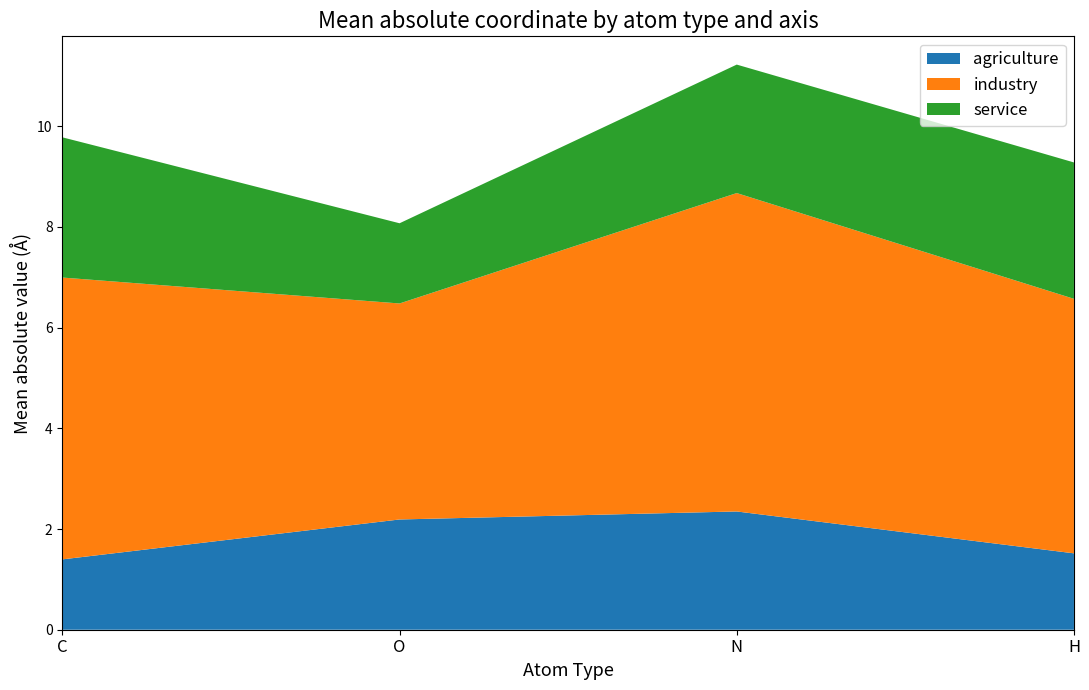

Reading left to right, list the values for the agriculture series.

1.4	2.2	2.3	1.5